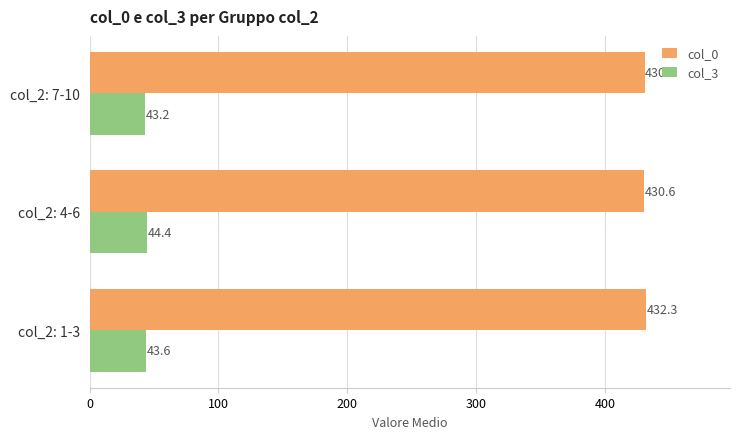

At how many categories does at least one series exceed 65?

3